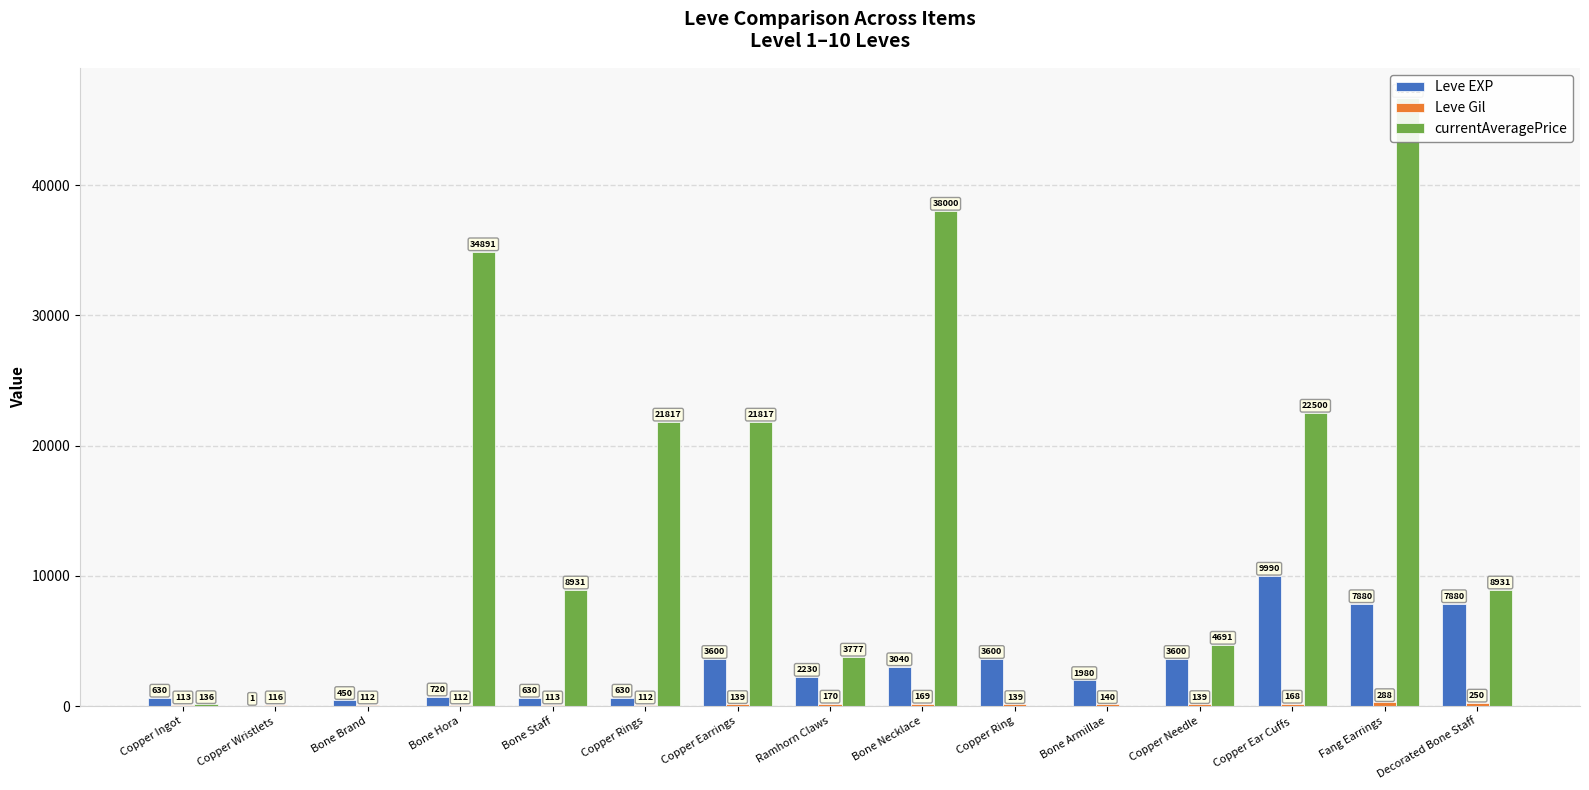

What is the label of the 3rd bar from the left?

Bone Brand